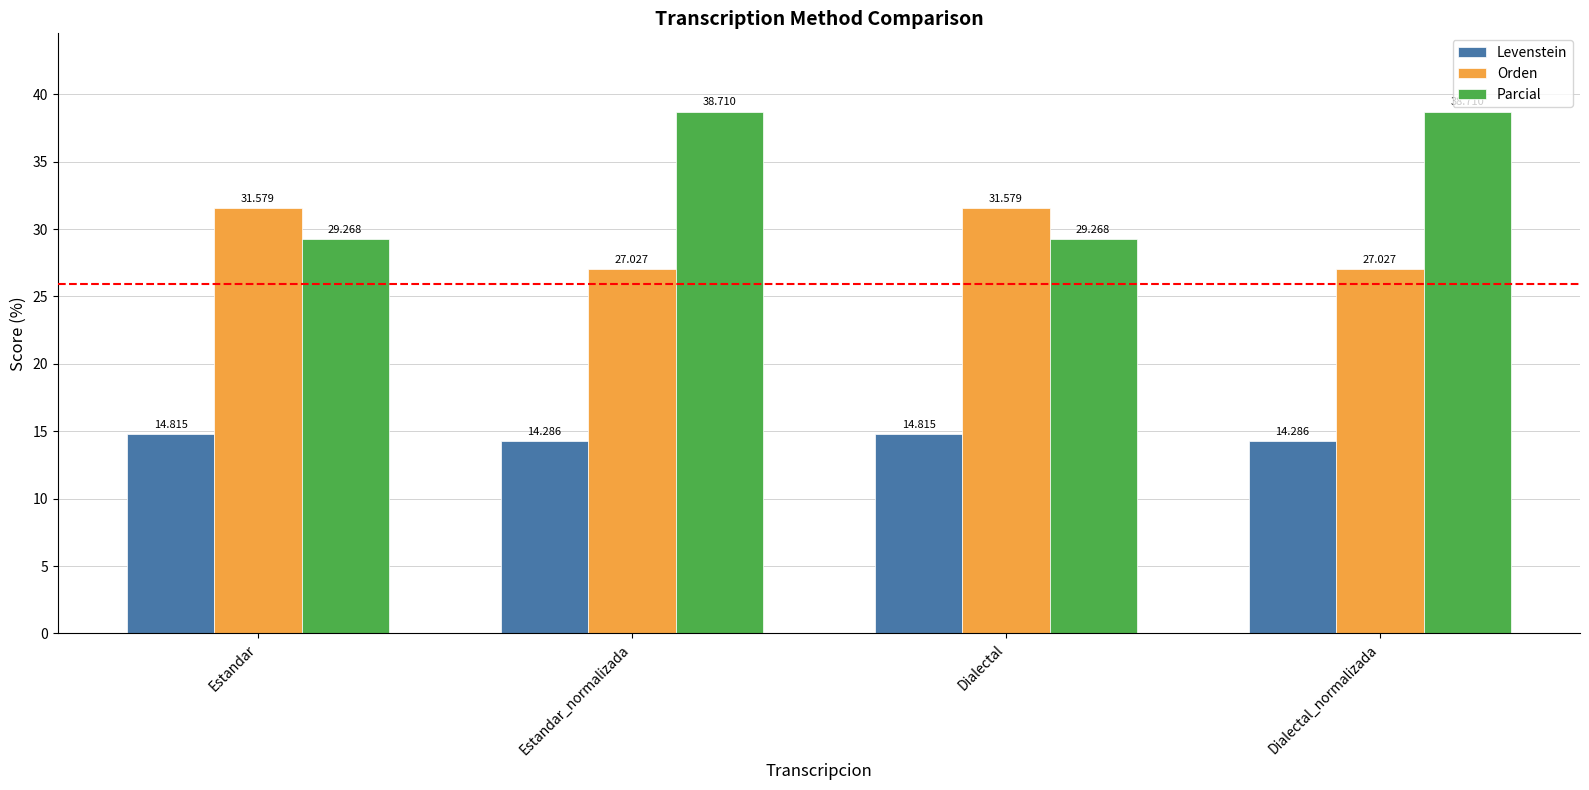

What is the highest value of the Orden series?

31.6